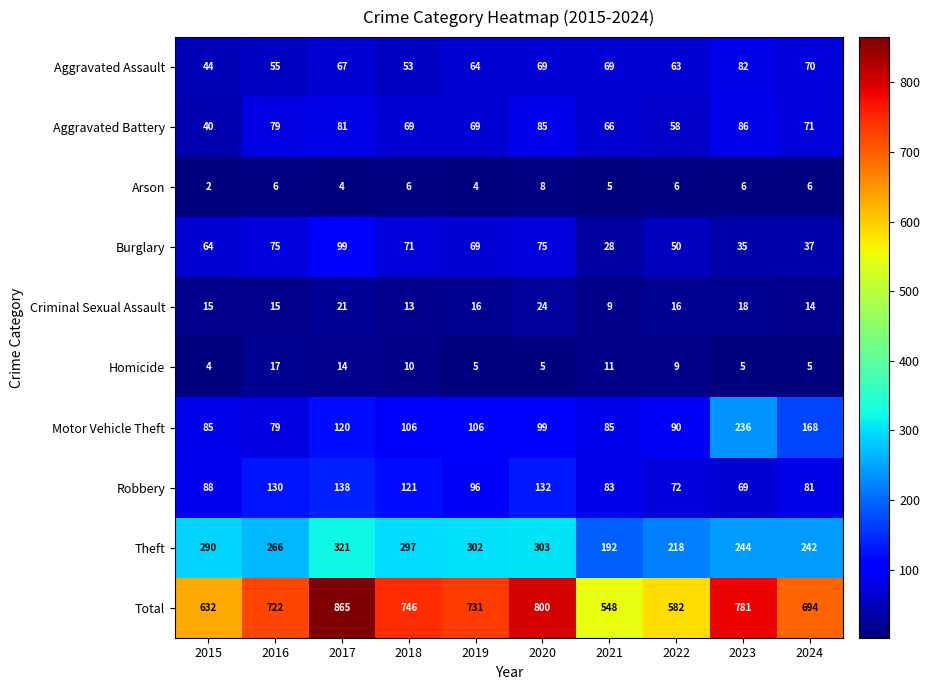

Which series has the widest spread of values?

Total